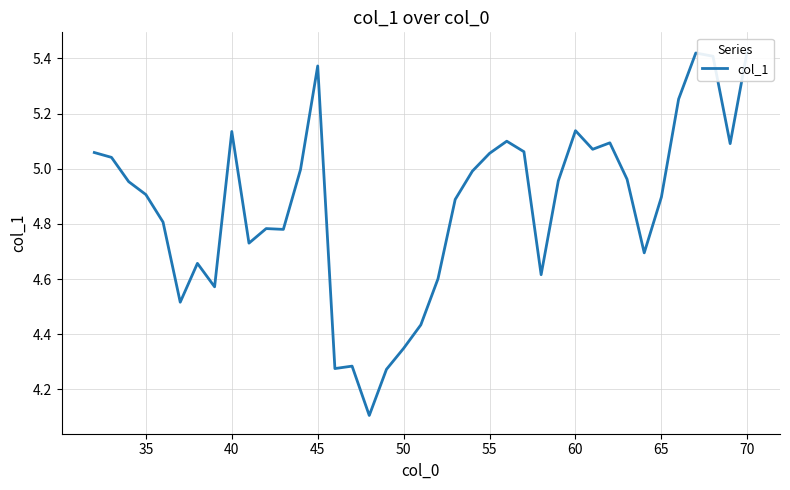

Is this an area chart (filled region under the line)?

No